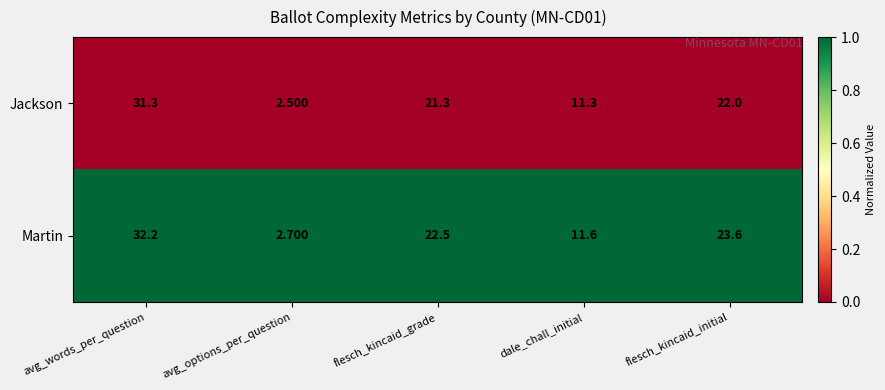

What is the greatest value displayed?

32.2